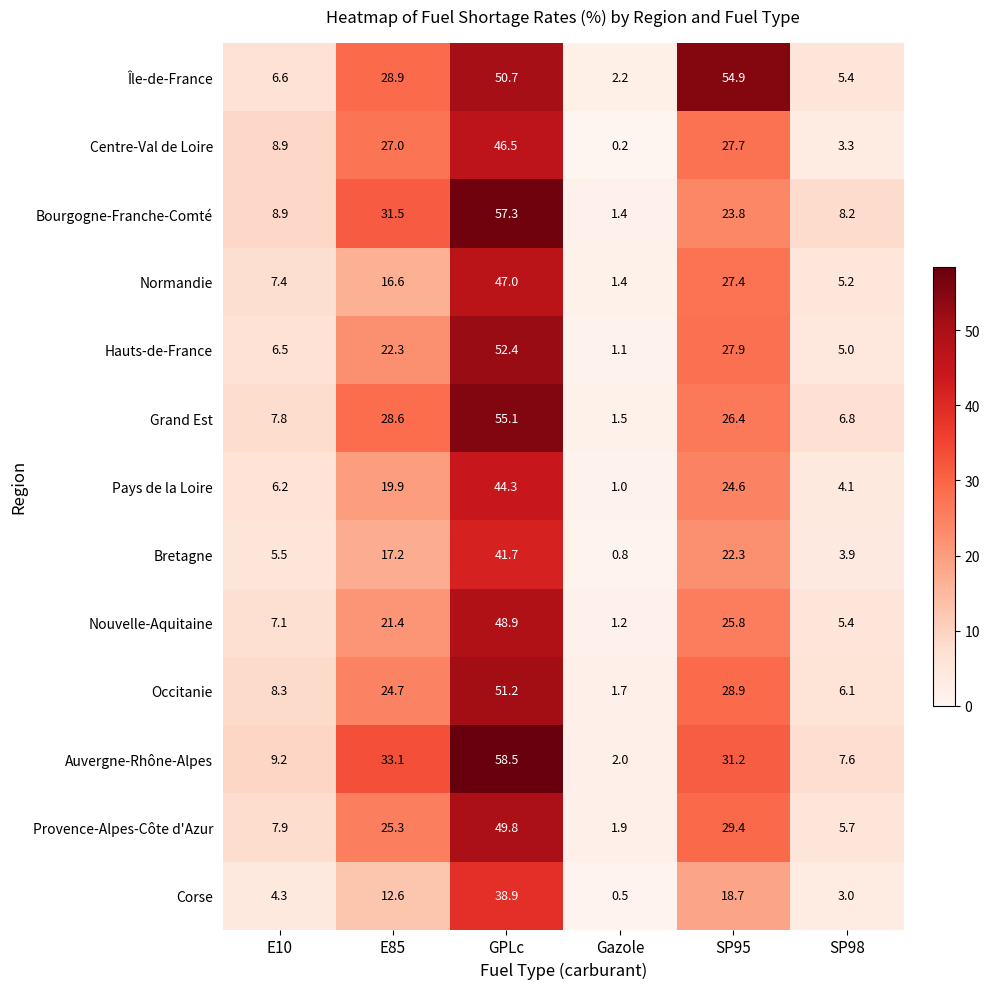

What is the lowest value of the Provence-Alpes-Côte d'Azur series?

1.9